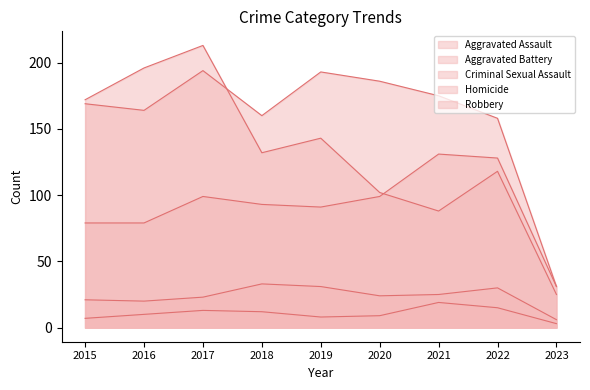

Is it true that Robbery equals 373 at 2017?

False